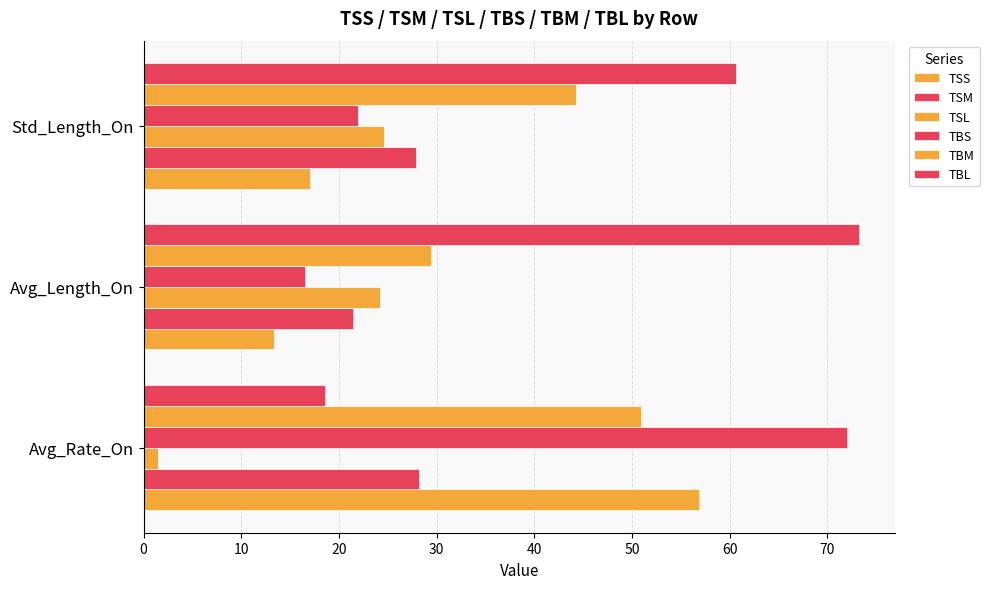

Reading left to right, list all the values displayed in this chart.

TSS: 0=56.9	10=13.4	20=17.1
TSM: 0=28.2	10=21.4	20=27.9
TSL: 0=1.4	10=24.2	20=24.6
TBS: 0=72.0	10=16.6	20=21.9
TBM: 0=50.9	10=29.4	20=44.3
TBL: 0=18.6	10=73.3	20=60.7